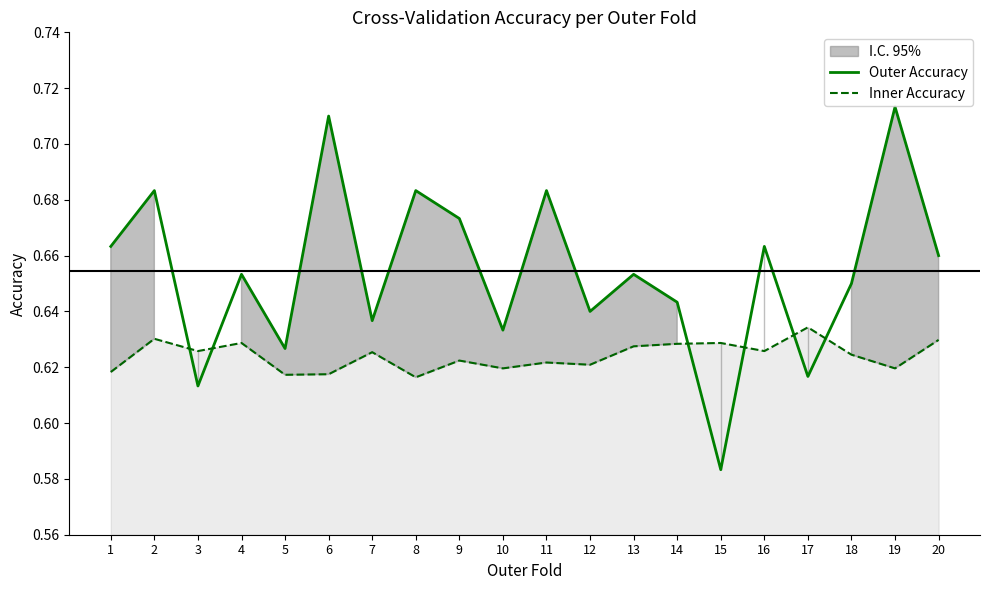

At how many categories does at least one series exceed 0?

20